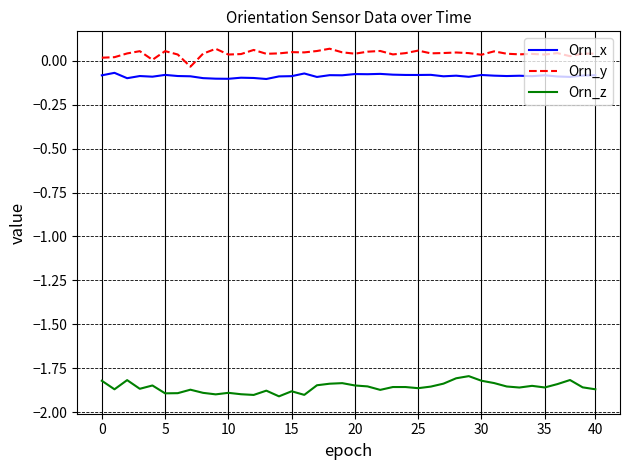

Which series has the largest total across all categories?

Orn_y